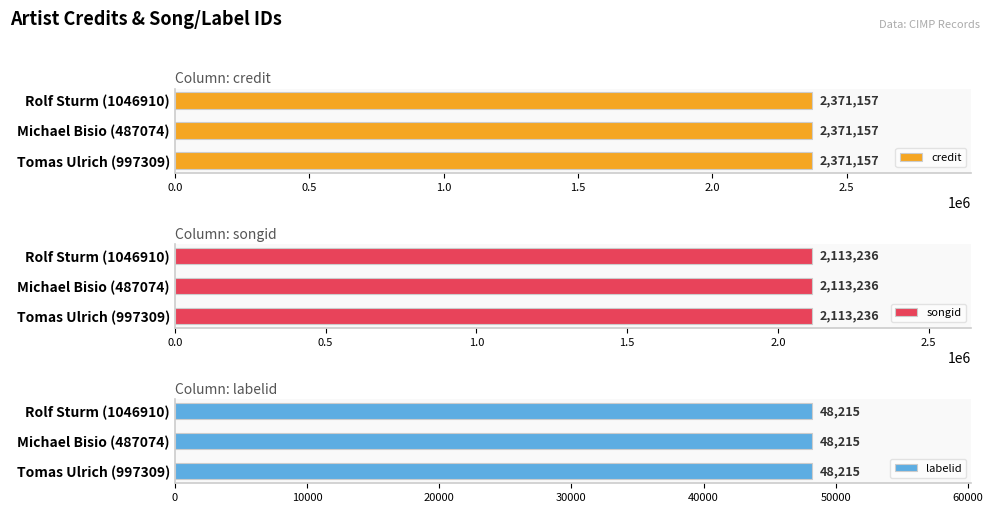

List the labels in order of credit value, smallest first.

997309, 487074, 1046910